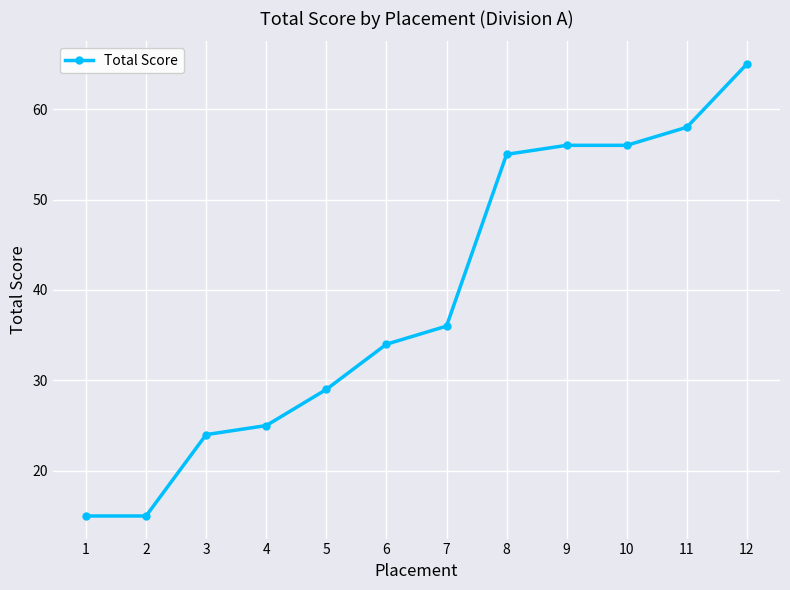

What is the value of the 4th point from the left?

25